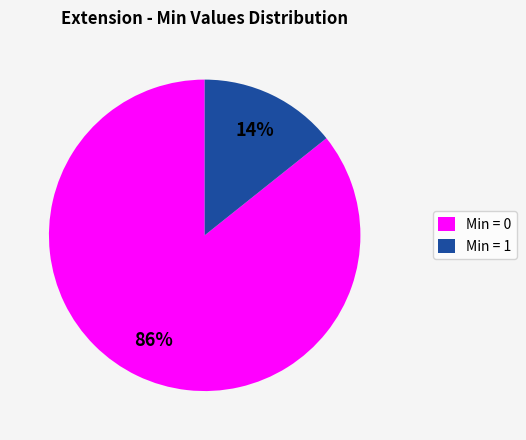

What is the majority slice?

Min = 0